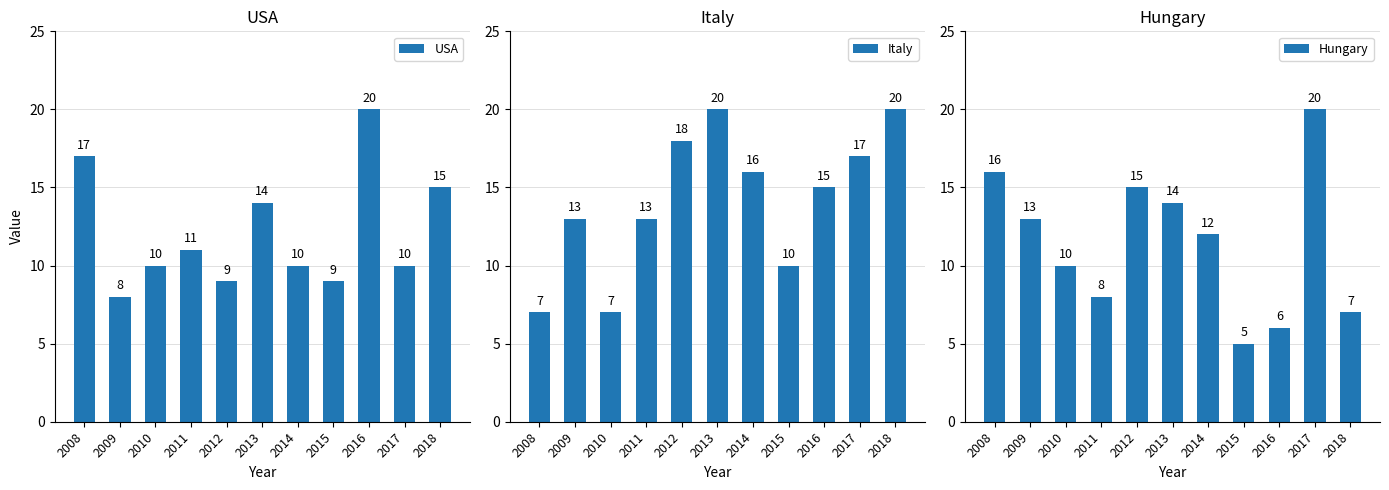

Reading left to right, what are all the values shown in this chart?

USA: 17	8	10	11	9	14	10	9	20	10	15
Italy: 7	13	7	13	18	20	16	10	15	17	20
Hungary: 16	13	10	8	15	14	12	5	6	20	7